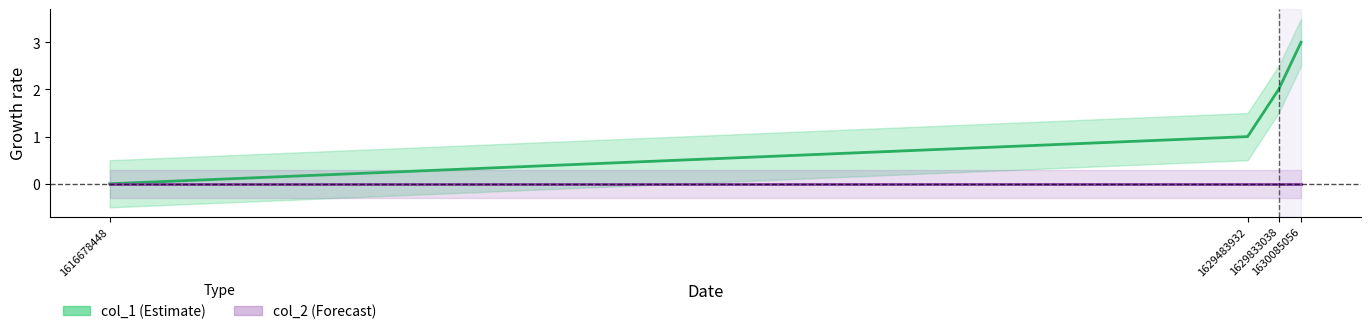

Count the number of data series in this chart.

2